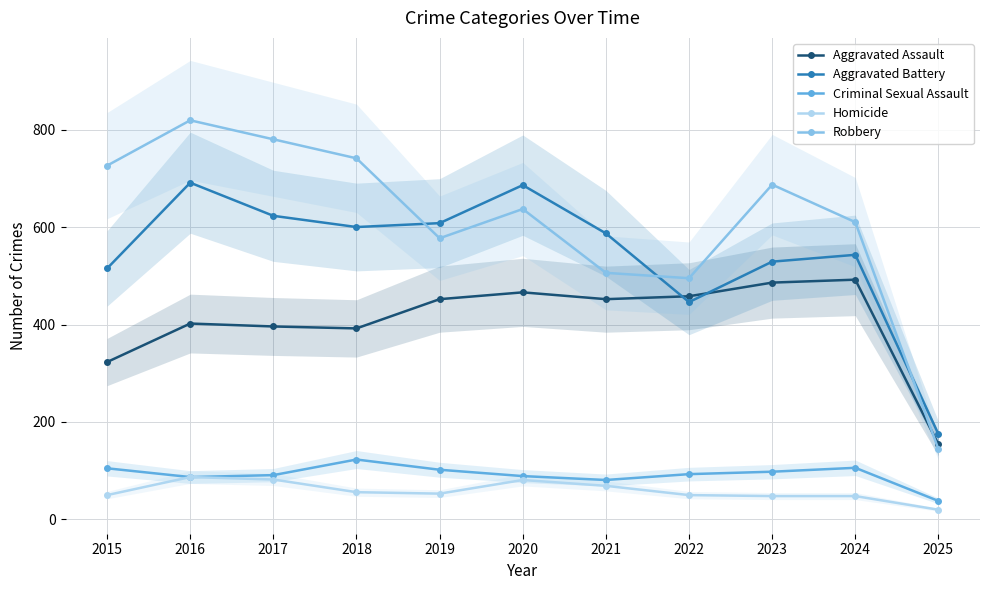

Which series has the largest total across all categories?

Robbery